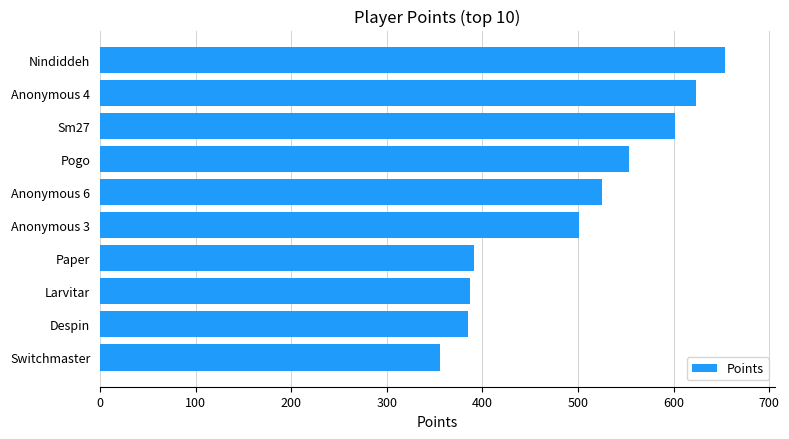

What is the maximum value shown in the chart?

654